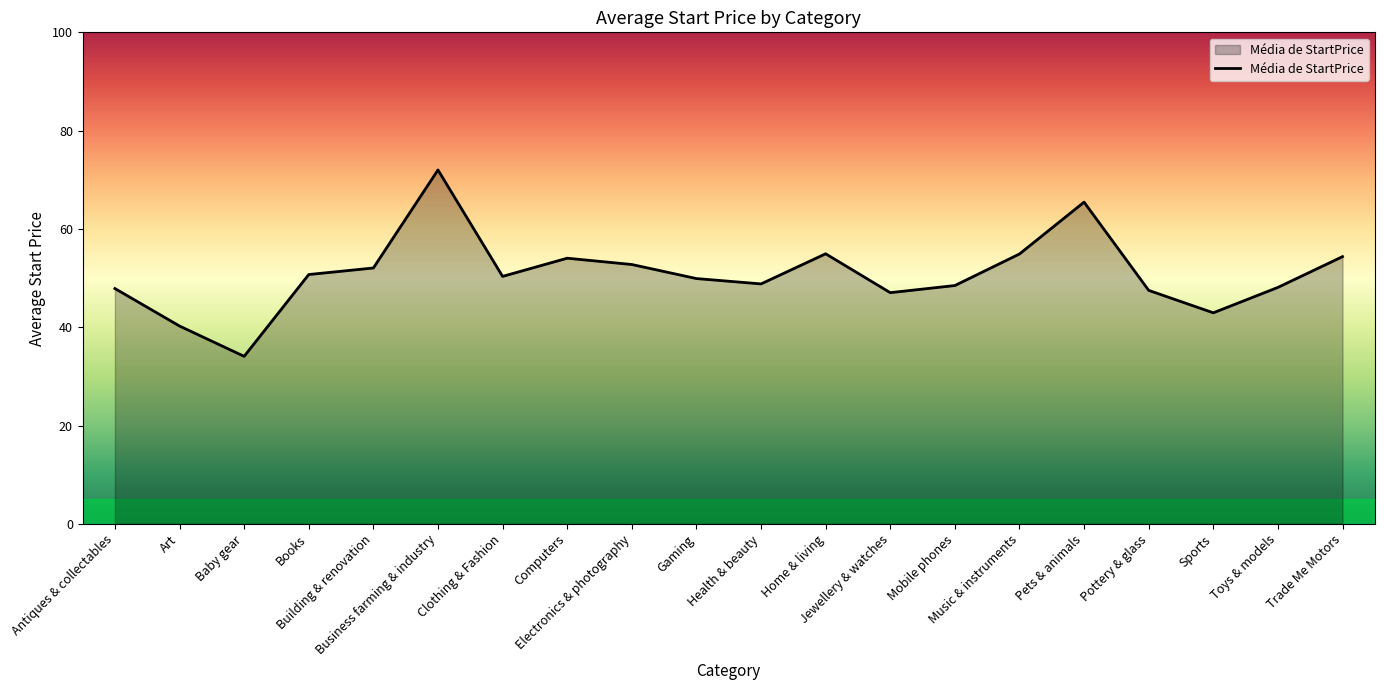

What is the greatest value displayed?

72.0